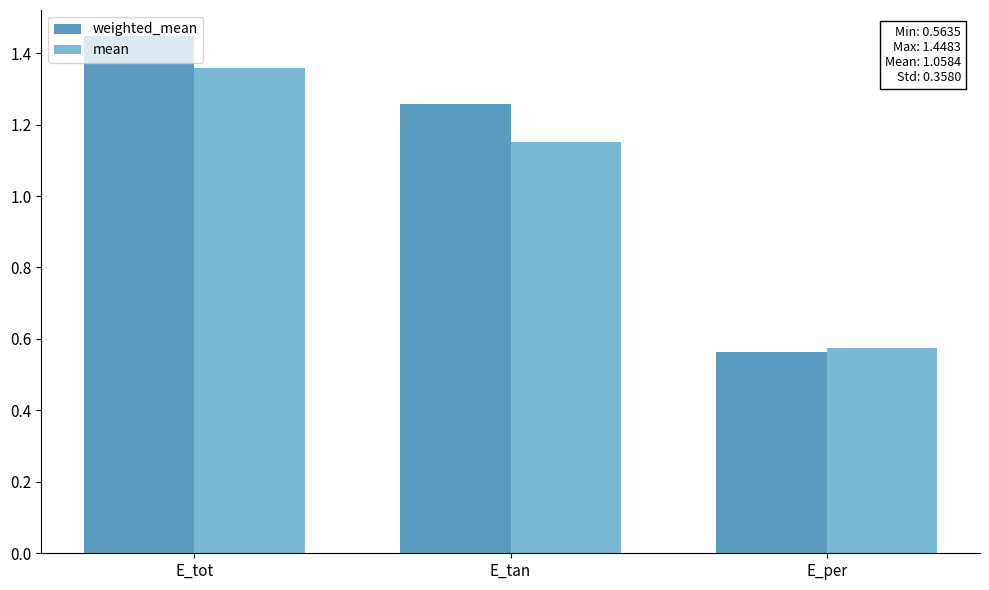

What is the average value of the weighted_mean series?

1.1